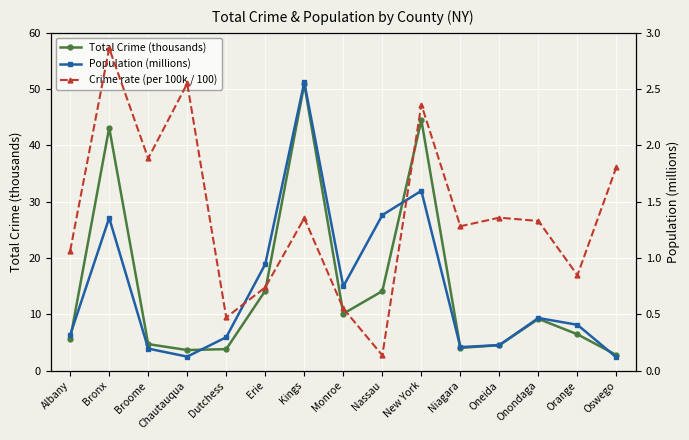

Reading left to right, list all the values displayed in this chart.

Total Crime (thousands): Albany=5.6	Bronx=43.2	Broome=4.7	Chautauqua=3.7	Dutchess=3.8	Erie=14.2	Kings=50.9	Monroe=10.1	Nassau=14.1	New York=44.5	Niagara=4.0	Oneida=4.5	Onondaga=9.2	Orange=6.5	Oswego=2.8
Population (millions): Albany=0.3	Bronx=1.4	Broome=0.2	Chautauqua=0.1	Dutchess=0.3	Erie=0.9	Kings=2.6	Monroe=0.7	Nassau=1.4	New York=1.6	Niagara=0.2	Oneida=0.2	Onondaga=0.5	Orange=0.4	Oswego=0.1
Crime rate (per 100k / 100): Albany=17.6	Bronx=31.8	Broome=24.1	Chautauqua=29.3	Dutchess=12.9	Erie=15.0	Kings=19.9	Monroe=13.5	Nassau=10.2	New York=27.9	Niagara=19.3	Oneida=19.9	Onondaga=19.7	Orange=15.9	Oswego=23.5